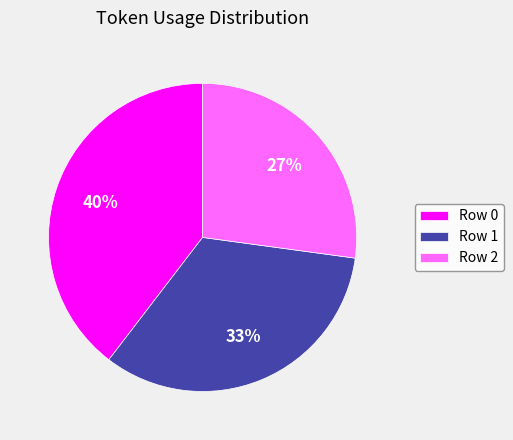

Does any single category account for the majority?

No